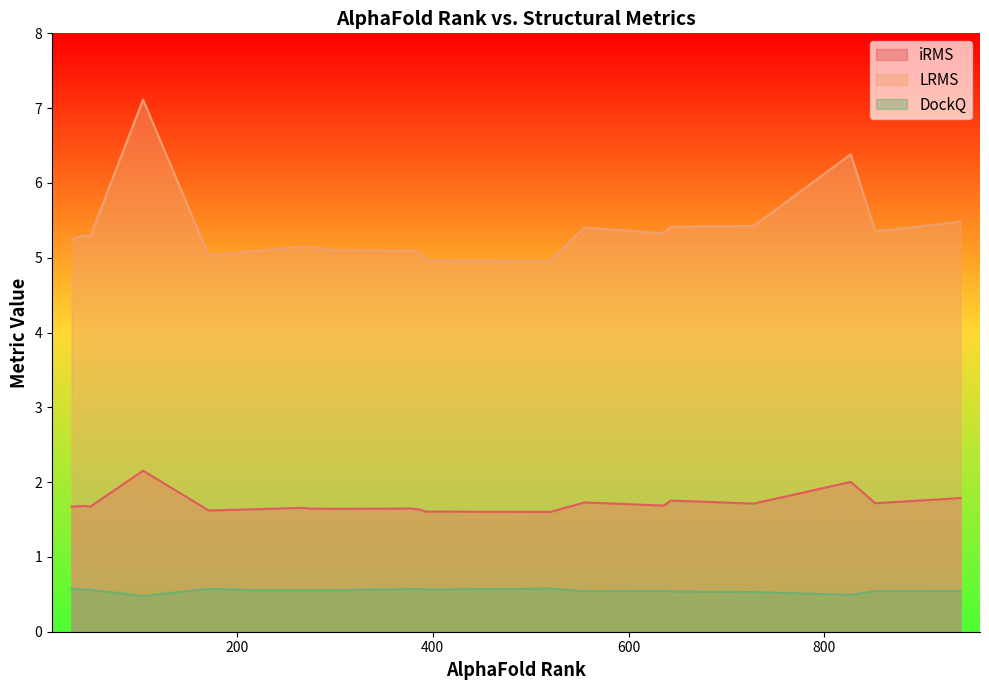

Rank the series by their average value, from lowest to highest.

DockQ, iRMS, LRMS